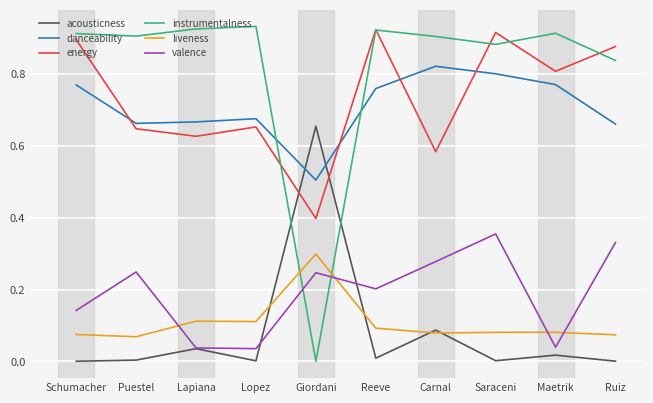

True or false: instrumentalness has a value of 0.9 at Schumacher.

True